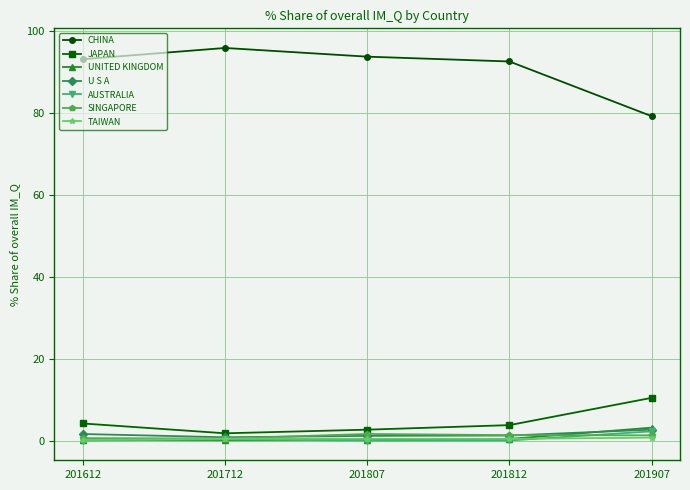

What is the value of the CHINA point at the 2nd from the left?

95.9